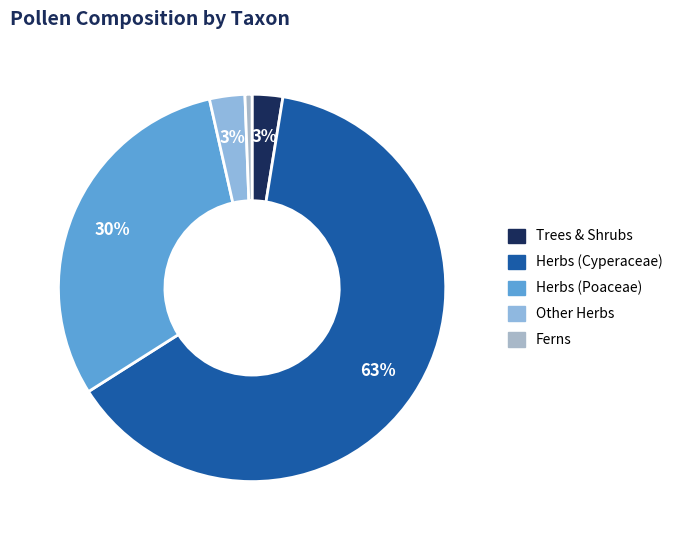

How many segments does this pie chart have?

5